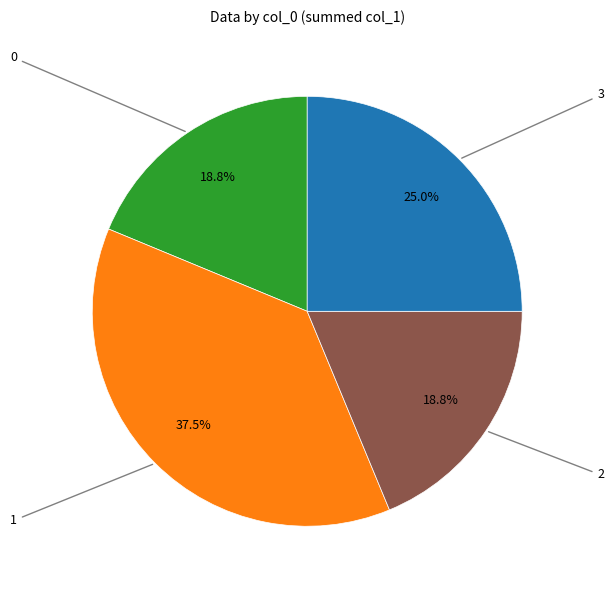

Does any single category account for the majority?

No